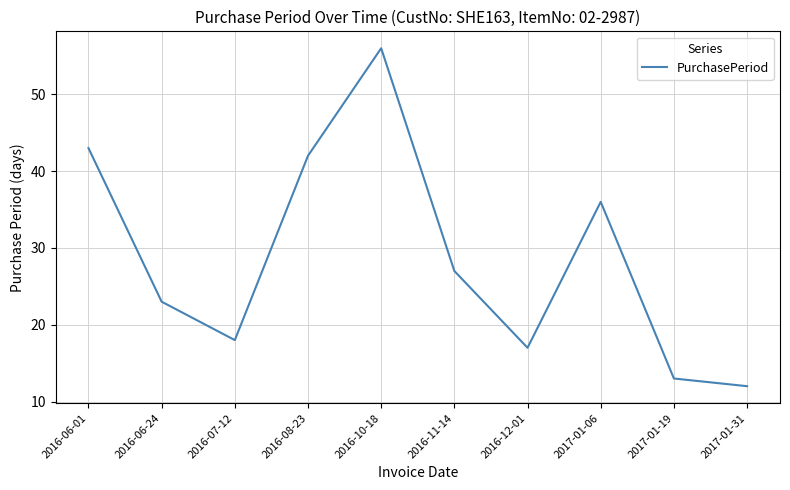

At which label does the data first exceed 27?

2016-06-01